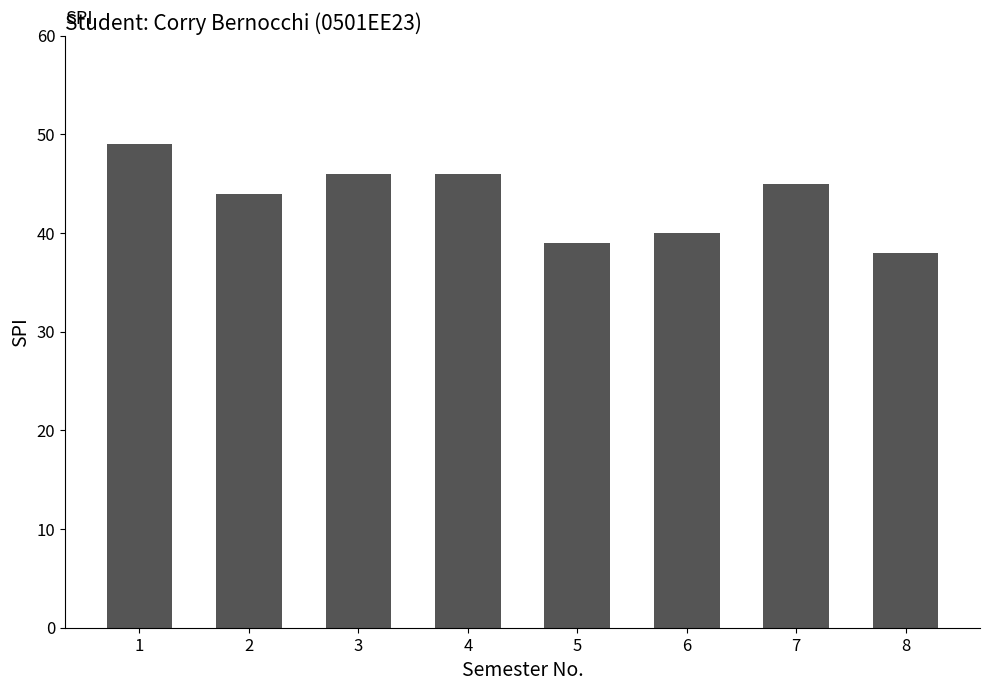

What is the sum of the values at 8 and 5?

77